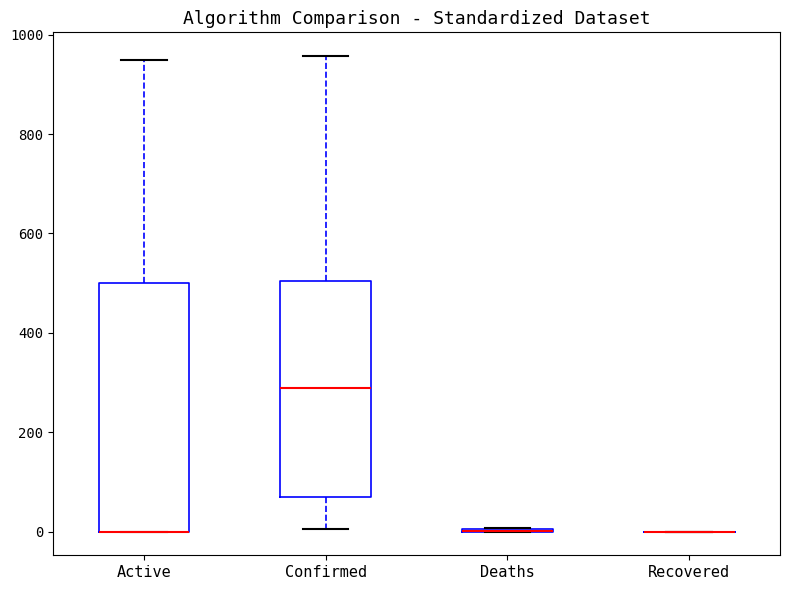

Reading left to right, transcribe this box plot: for each box, give where its median line is, the range the box spans, and where its two whiskers end, as read against the y-axis. The values are not printed on the chart, so give them approximately, as read against the axis.

Active: median 0 (drawn on the box's lower edge), box 0 to 500, whiskers 0 to 960
Confirmed: median 280, box 80 to 500, whiskers 0 to 960
Deaths: box collapsed to a line at 0, whiskers 0 to 0
Recovered: box collapsed to a line at 0, whiskers 0 to 0